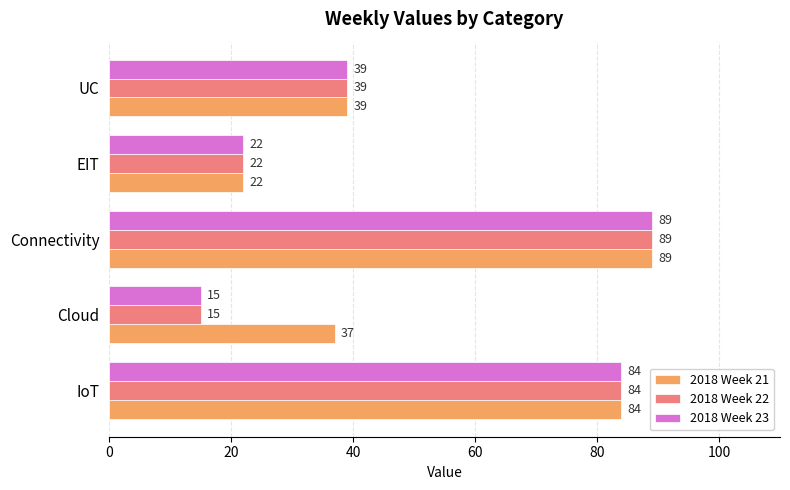

At which category is the sum across all series the highest?

Connectivity